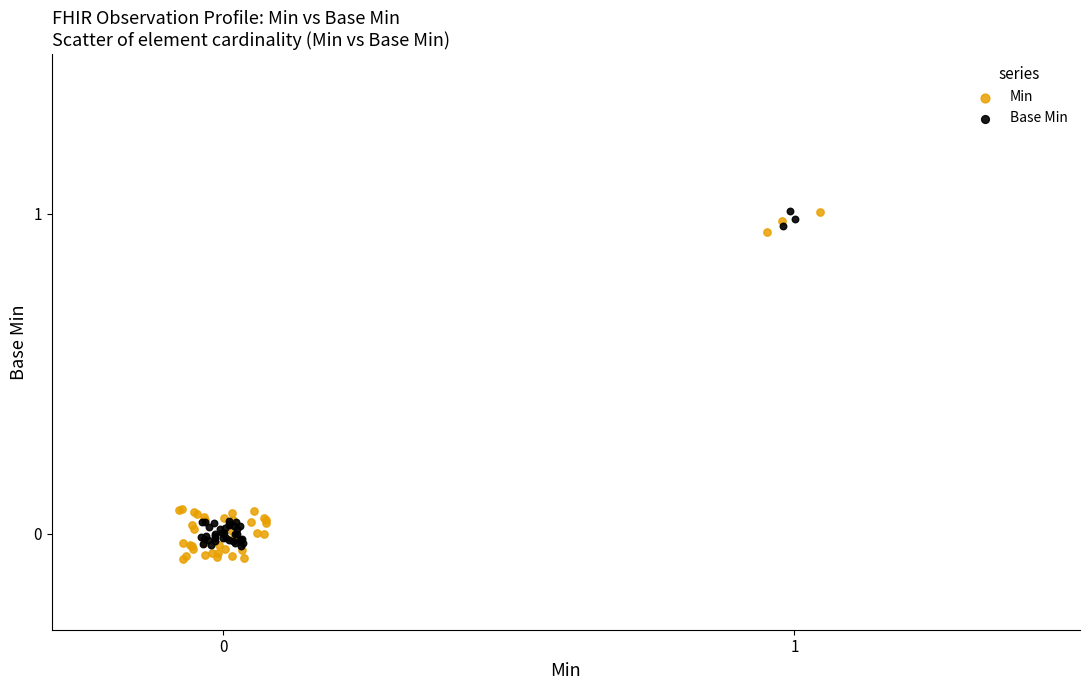

What are all the series names shown in the legend?

Min, Base Min